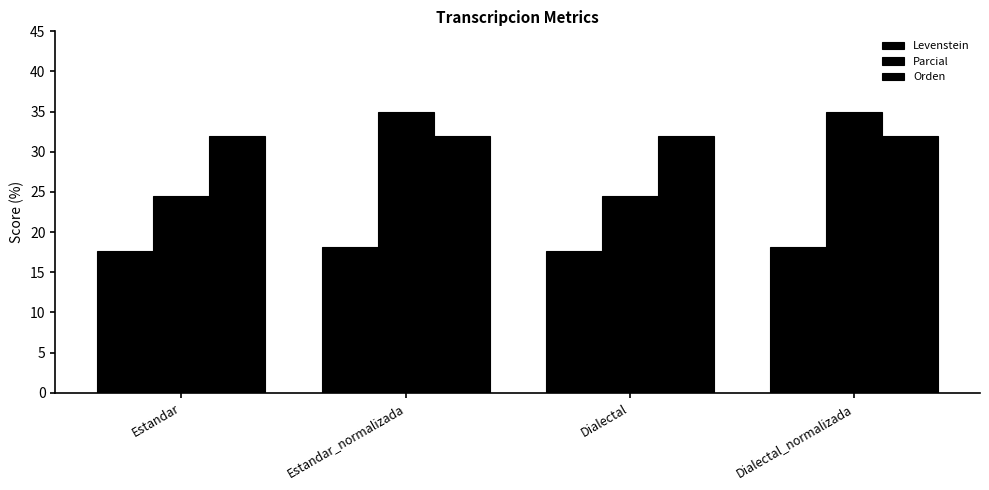

What is the label of the 4th bar from the left?

Dialectal_normalizada